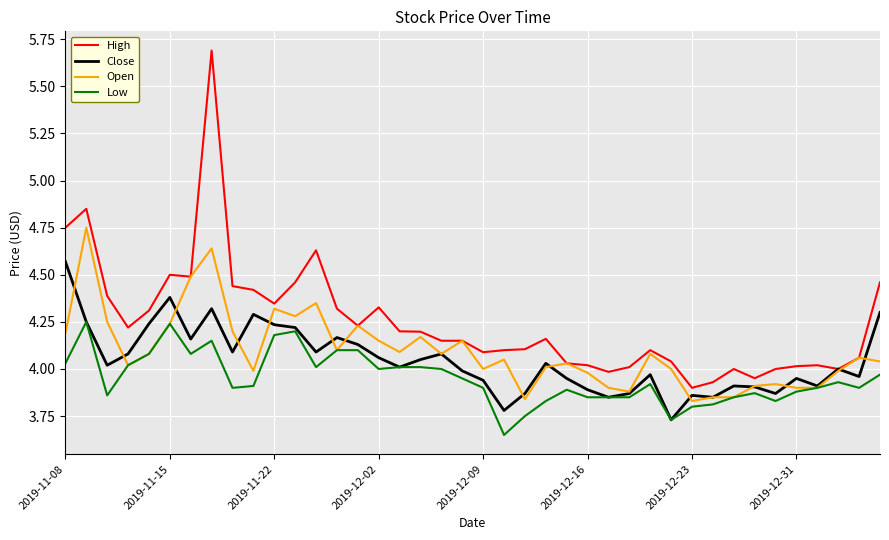

Which series has the widest spread of values?

High